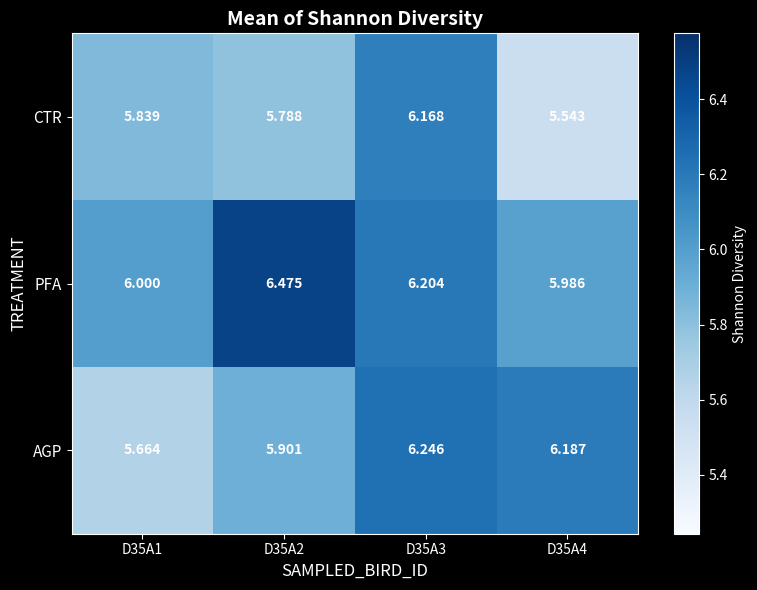

List the series in order of their overall mean, highest first.

PFA, AGP, CTR